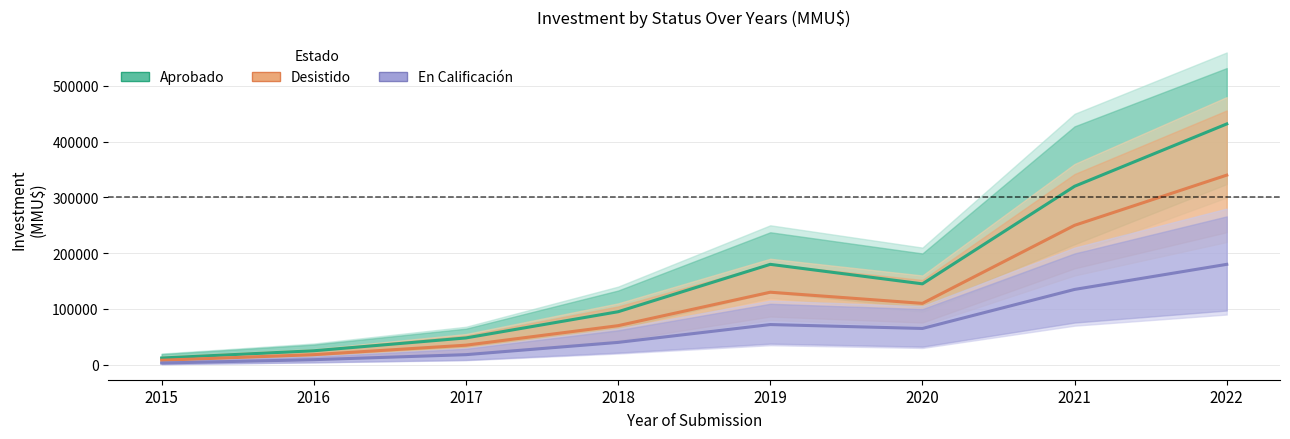

What is the value of the En Calificación point at the 8th from the left?

180000